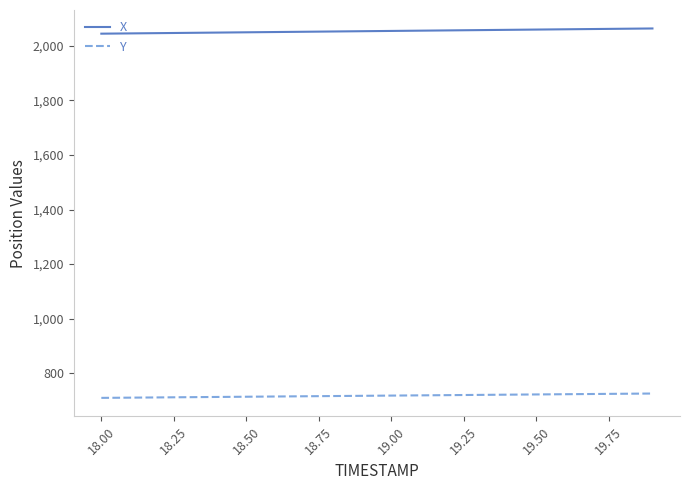

True or false: X and Y intersect in this chart.

False